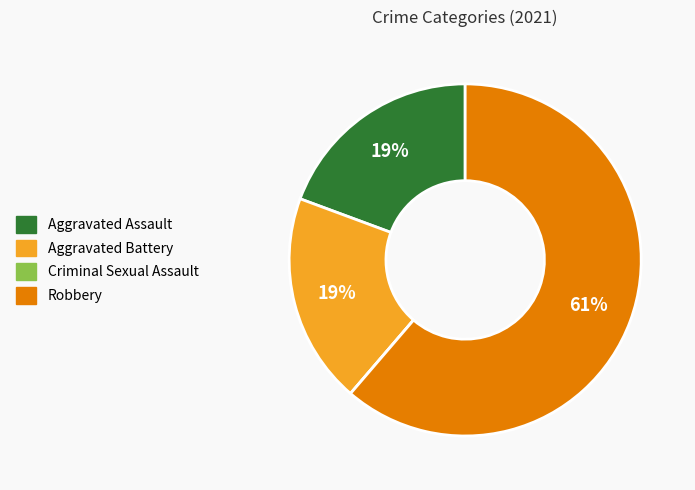

Which has a higher value, Robbery or Aggravated Assault?

Robbery